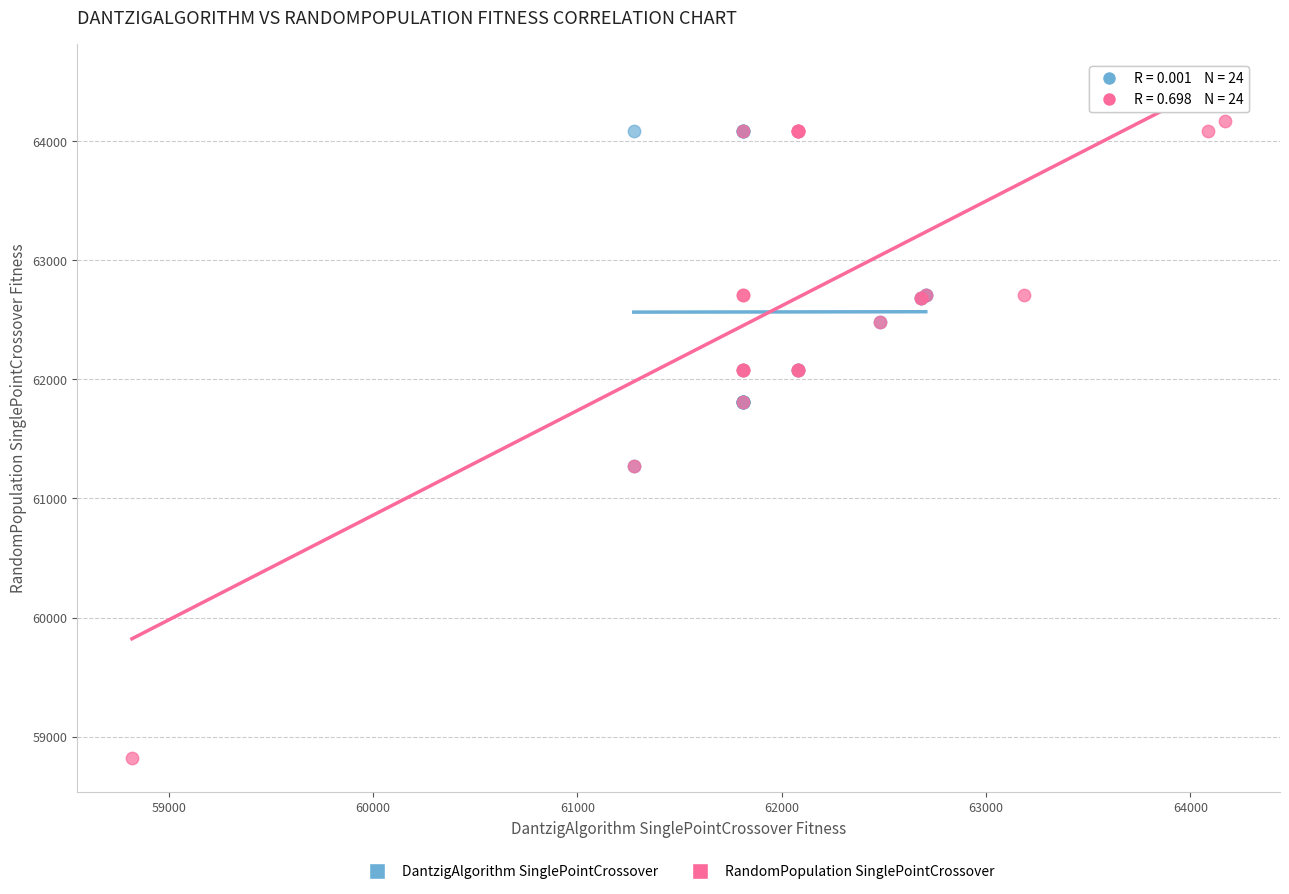

Which series has the largest Y range (max minus min)?

RandomPopulation SinglePointCrossover